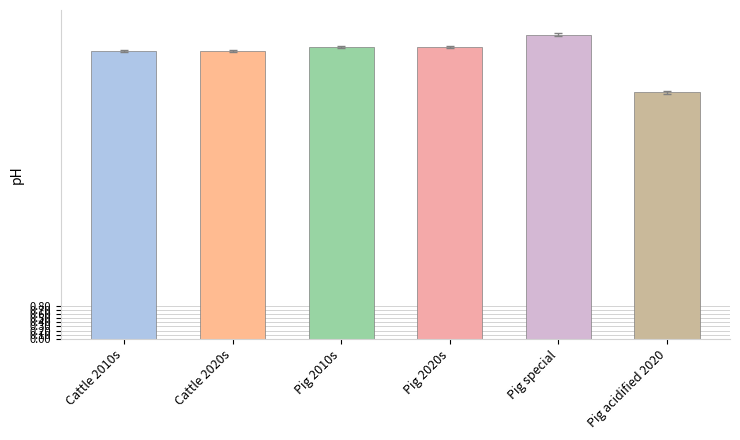

What is the sum of all values?

41.6